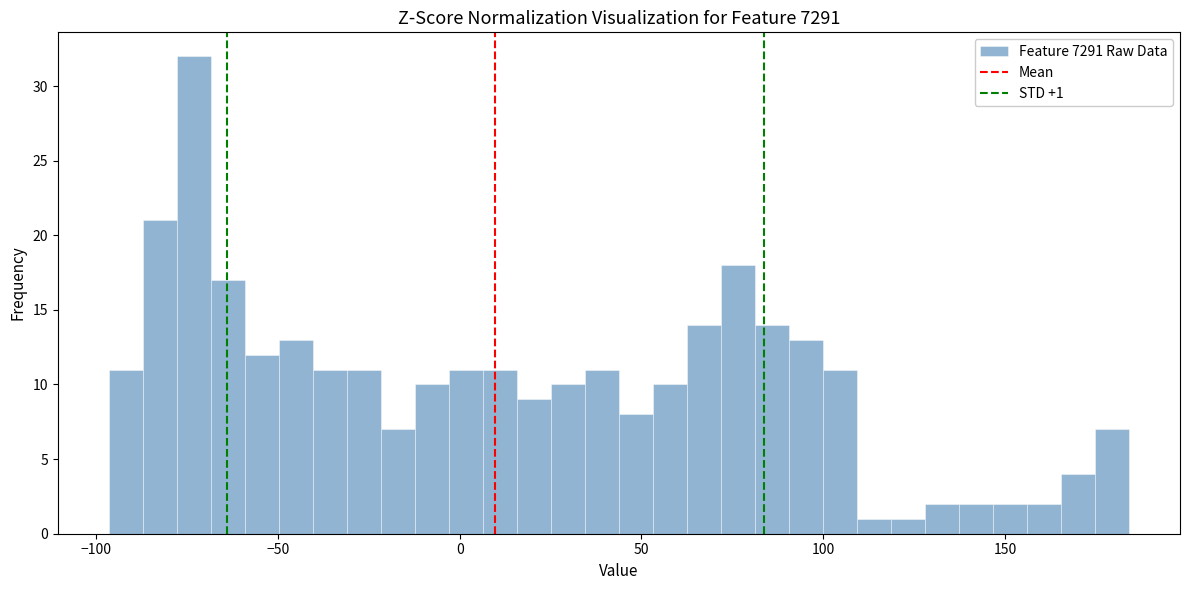

Around what value on the x-axis is the tallest bar? Give the approximate position of its centre, as read against the axis.

-75